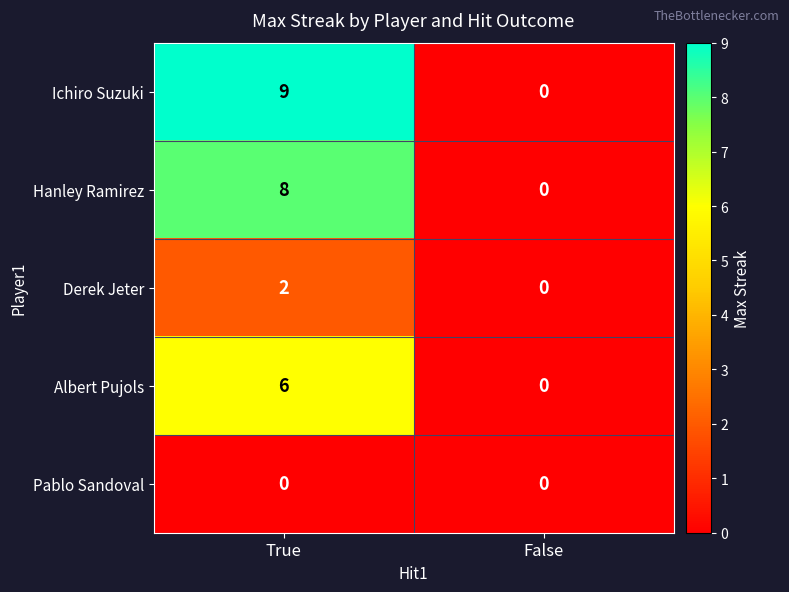

What is the difference between the Hanley Ramirez values at False and True?

8